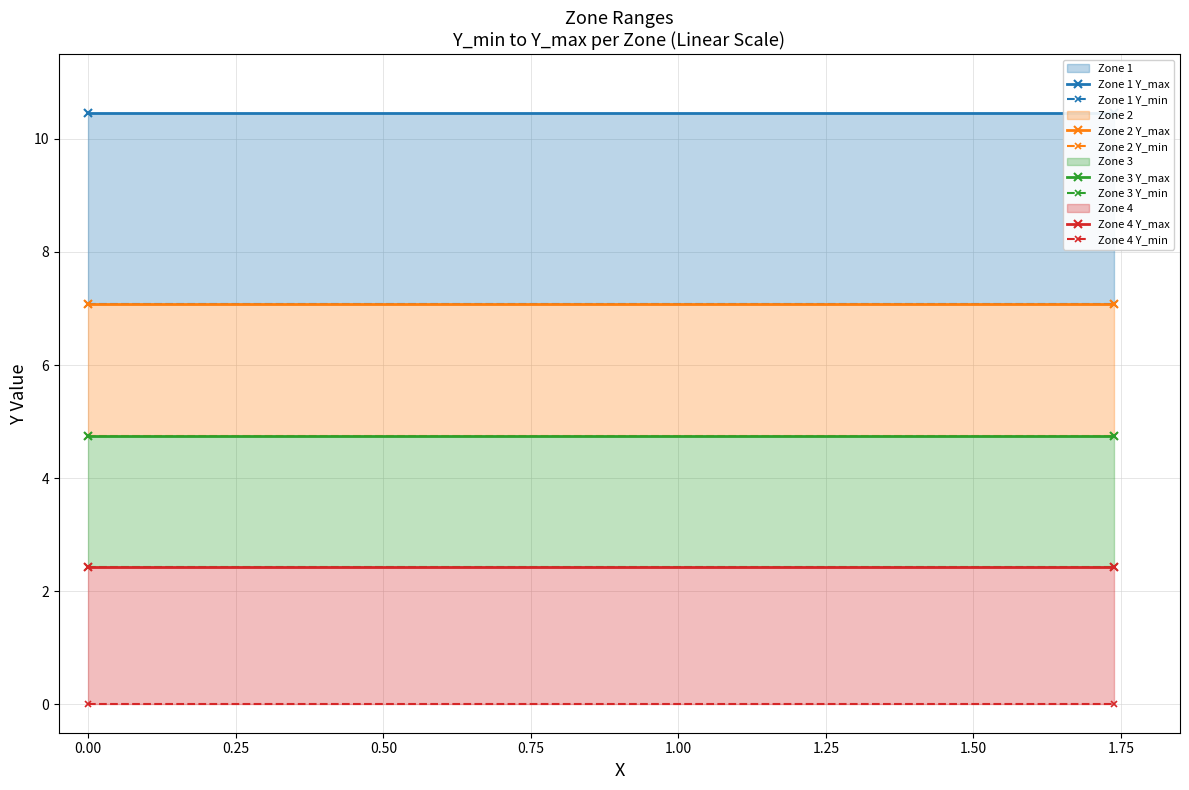

True or false: Y_max has a value of 1.1 at 0.

False